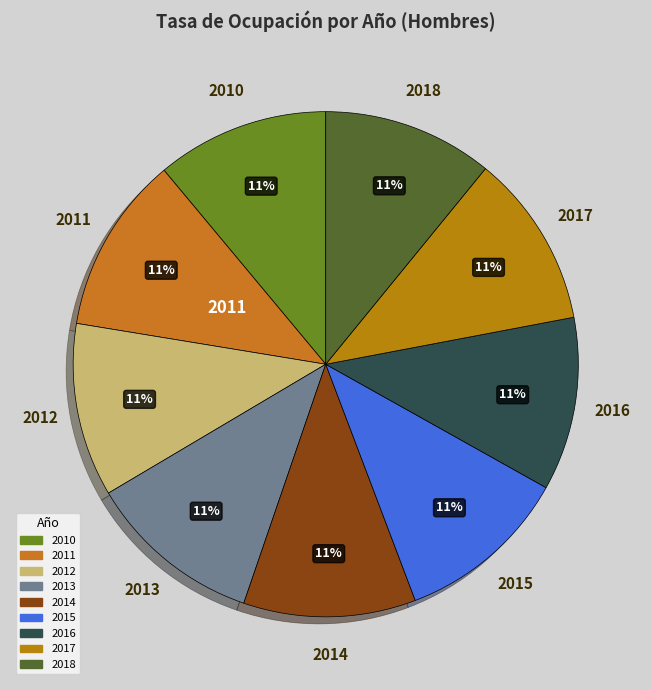

To the nearest percent, what is the combined percentage of 2014 and 2018?

22%